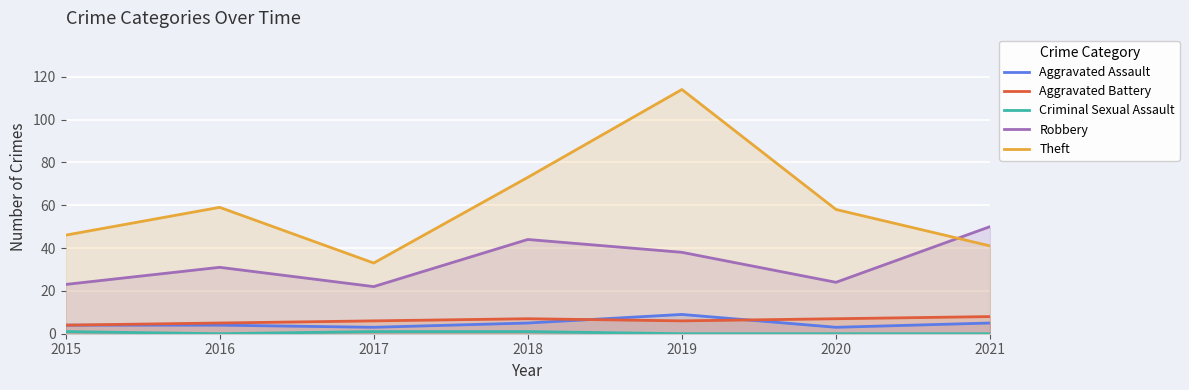

The Criminal Sexual Assault series shows 2 at 2015. True or false?

False